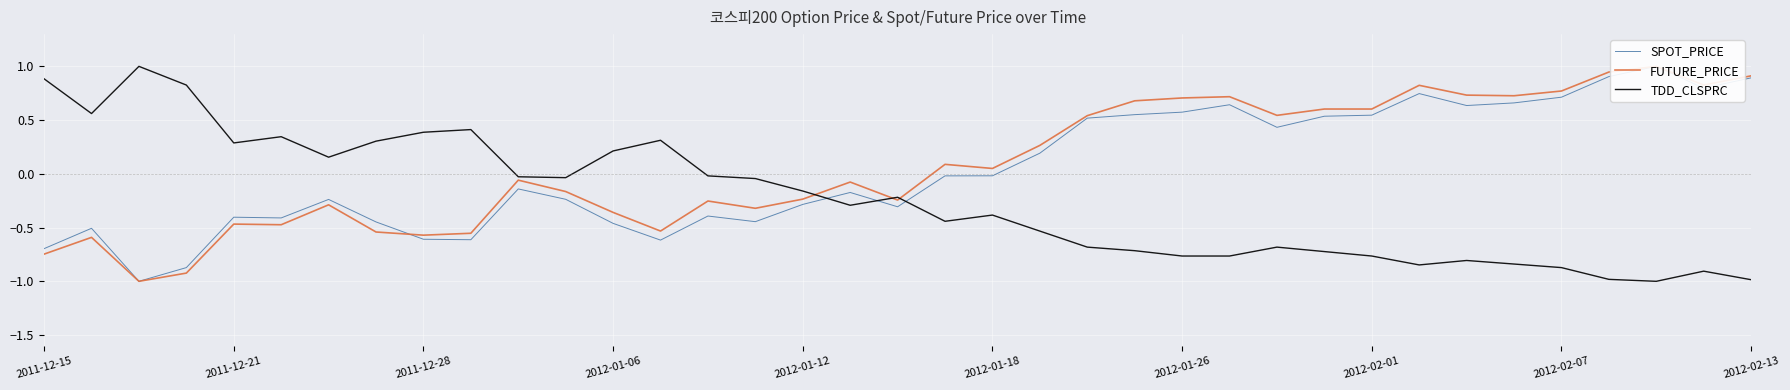

How many data points in SPOT_PRICE are less than 0?

21